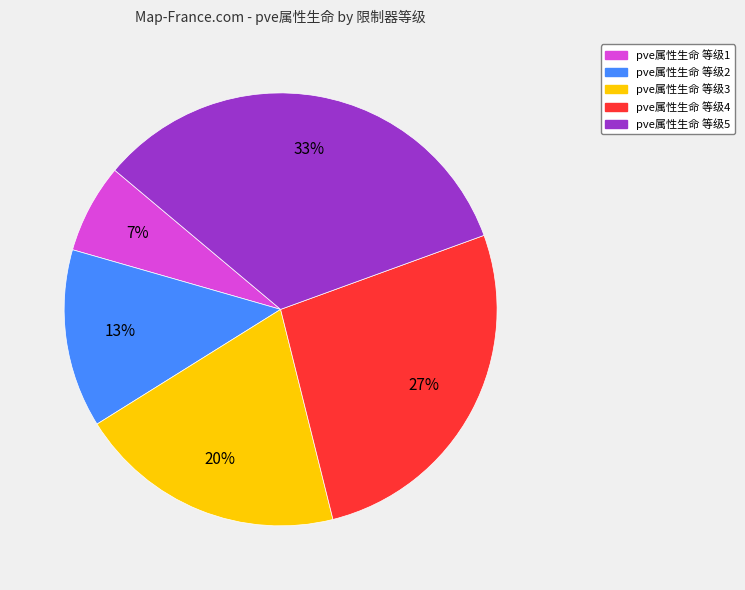

To the nearest percent, what is the average slice percentage?

20%